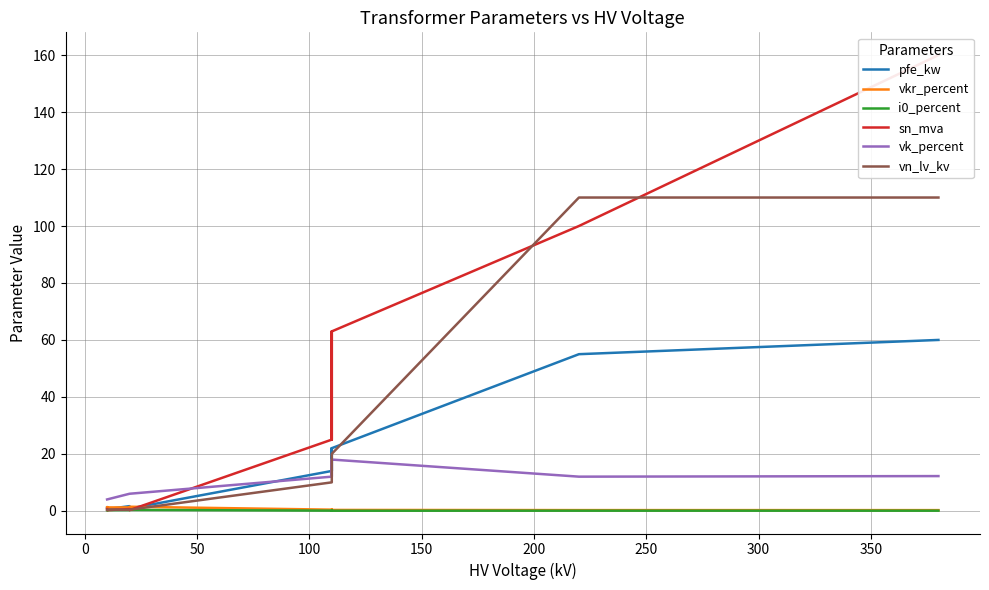

Does the chart display data point markers on the line(s)?

No